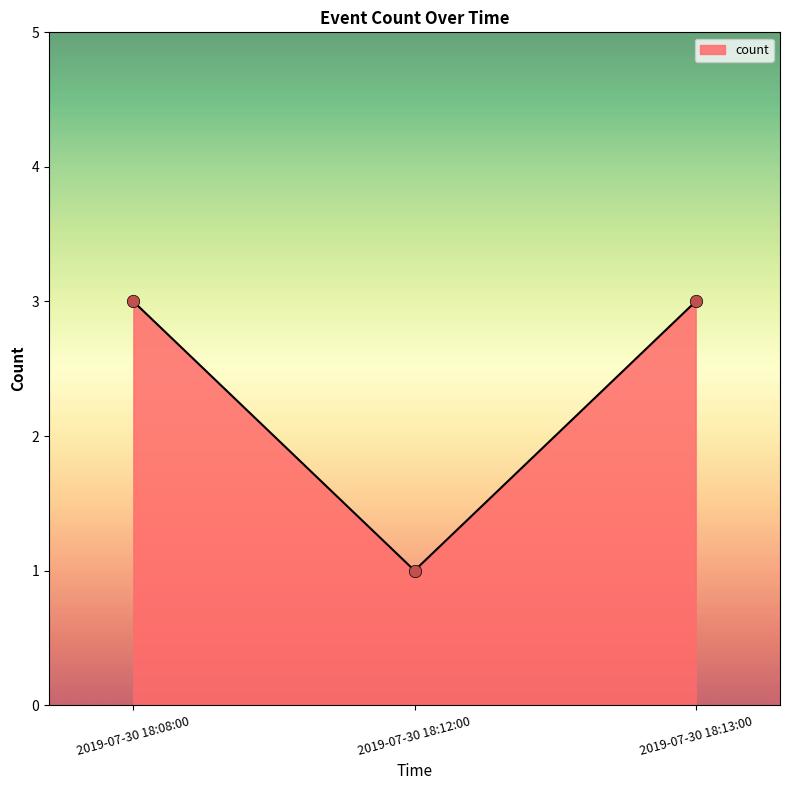

What is the ratio of the value at 2019-07-30 18:08:00 to the value at 2019-07-30 18:12:00?

3.0